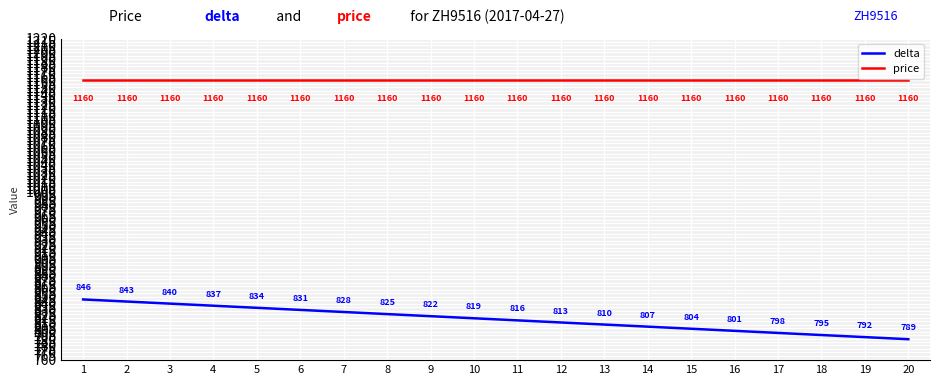

True or false: delta and price cross at least once.

False